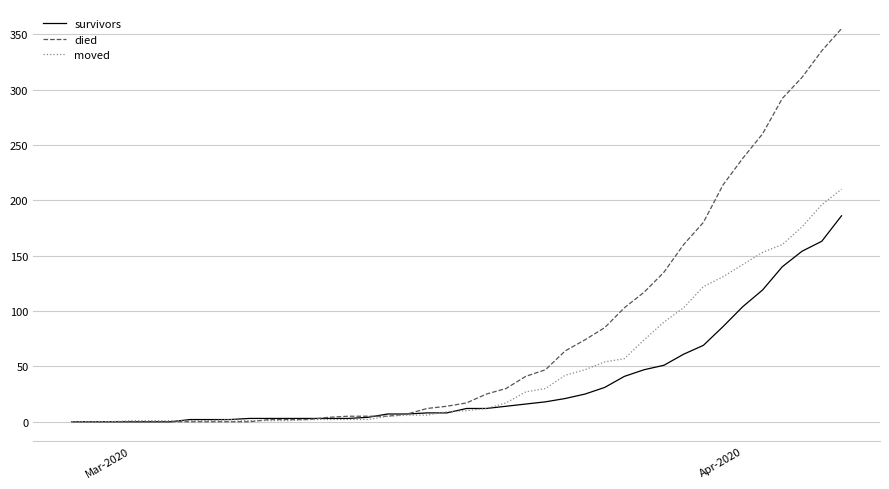

What is the highest value of the moved series?

210